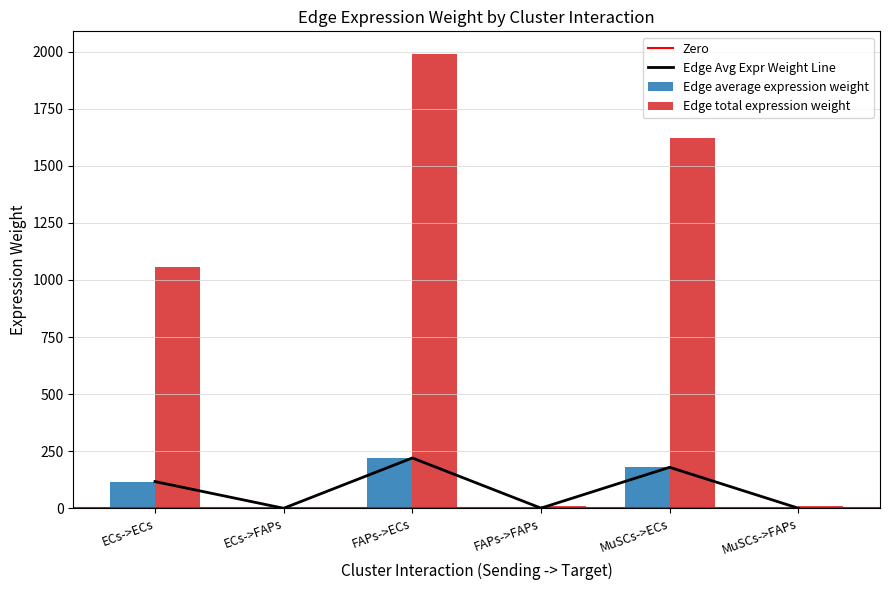

Reading left to right, extract all data points from this chart.

Edge average expression weight: ECs->ECs=117.6	ECs->FAPs=0.7	FAPs->ECs=221.0	FAPs->FAPs=1.3	MuSCs->ECs=180.1	MuSCs->FAPs=1.1
Edge total expression weight: ECs->ECs=1058.3	ECs->FAPs=6.4	FAPs->ECs=1988.9	FAPs->FAPs=12.0	MuSCs->ECs=1621.3	MuSCs->FAPs=9.8